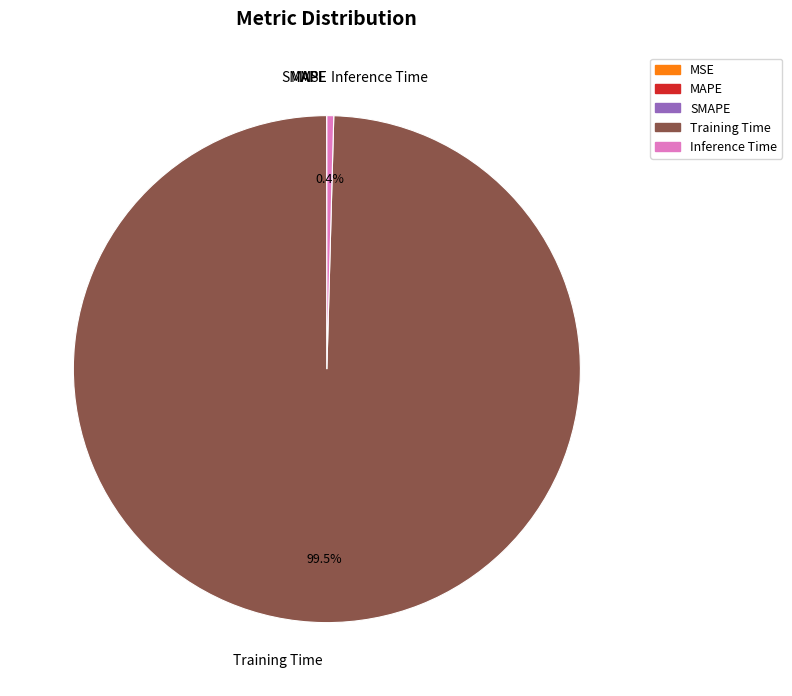

Which slice is the largest?

Training Time